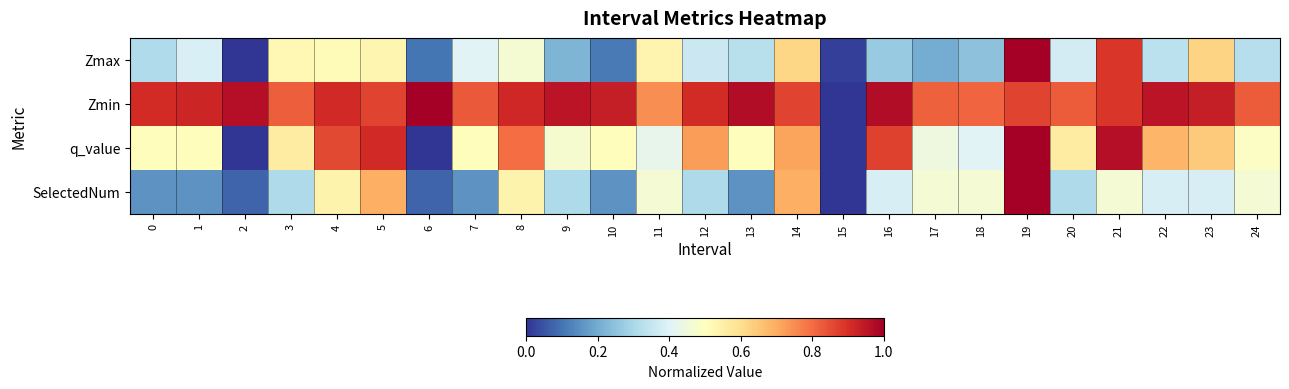

Count the number of categories in the chart.

25